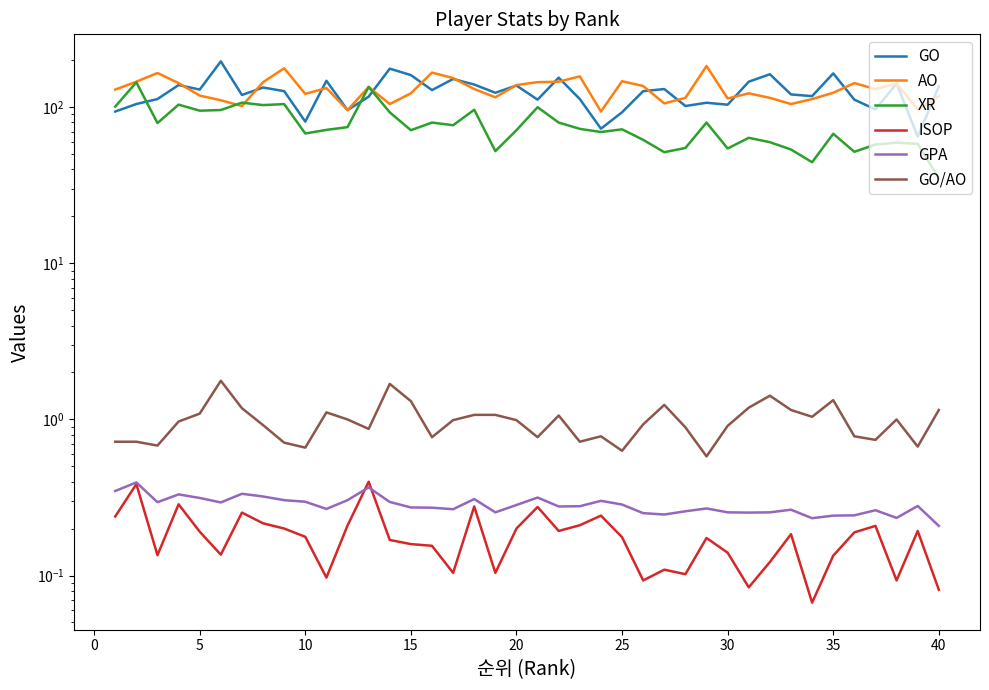

What is the difference between the maximum and minimum values in the GPA series?

0.2